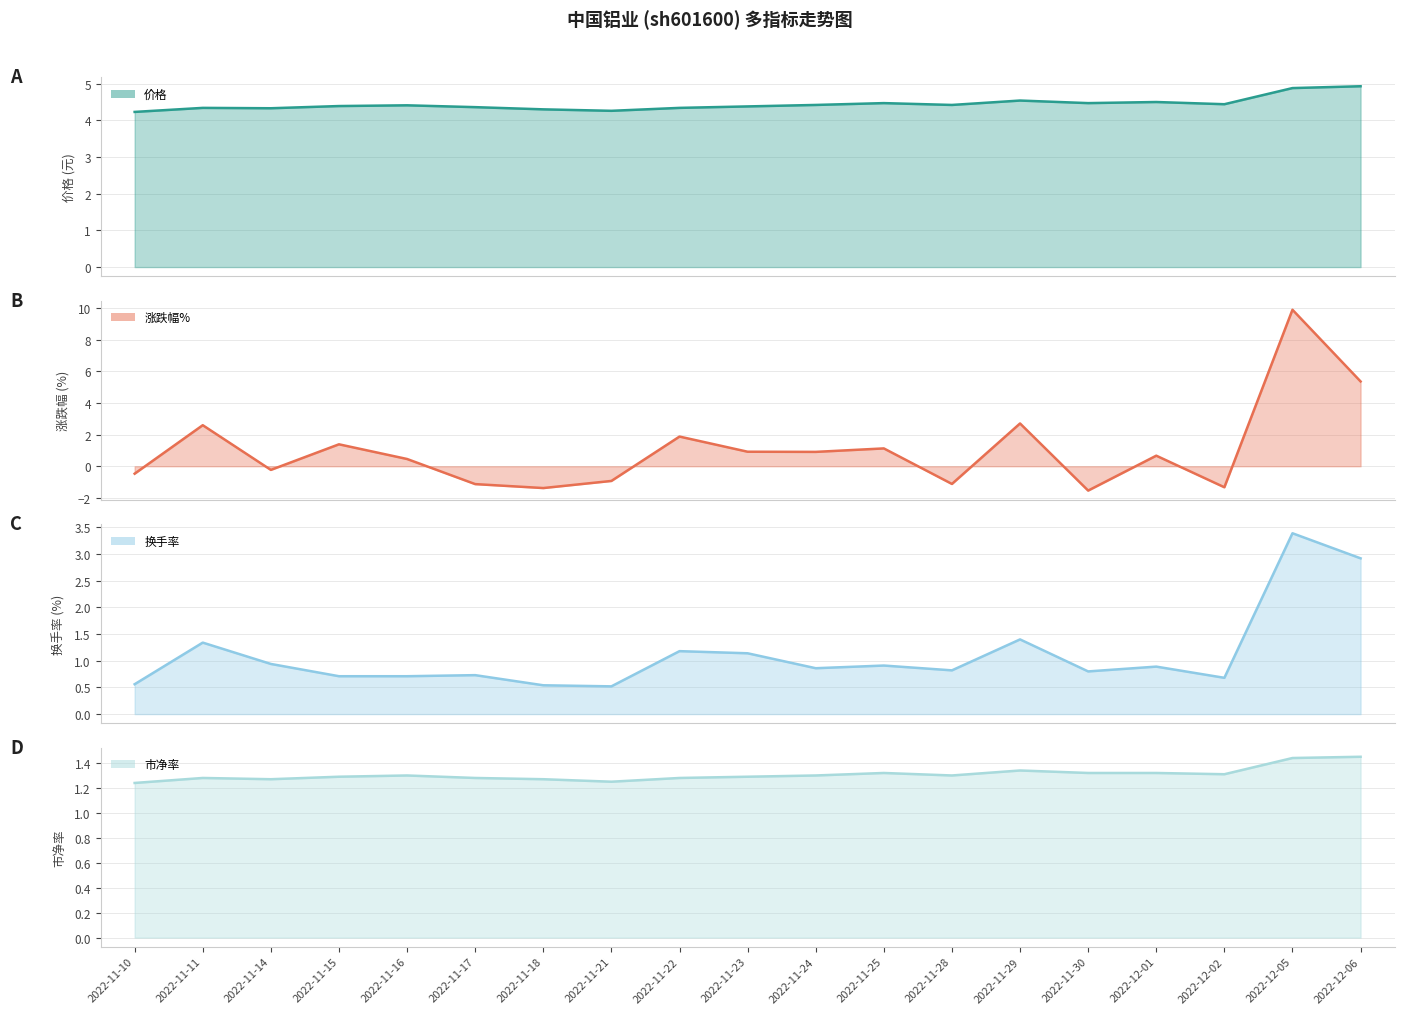

What is the value of the 换手率 point at the 2nd from the left?

1.3